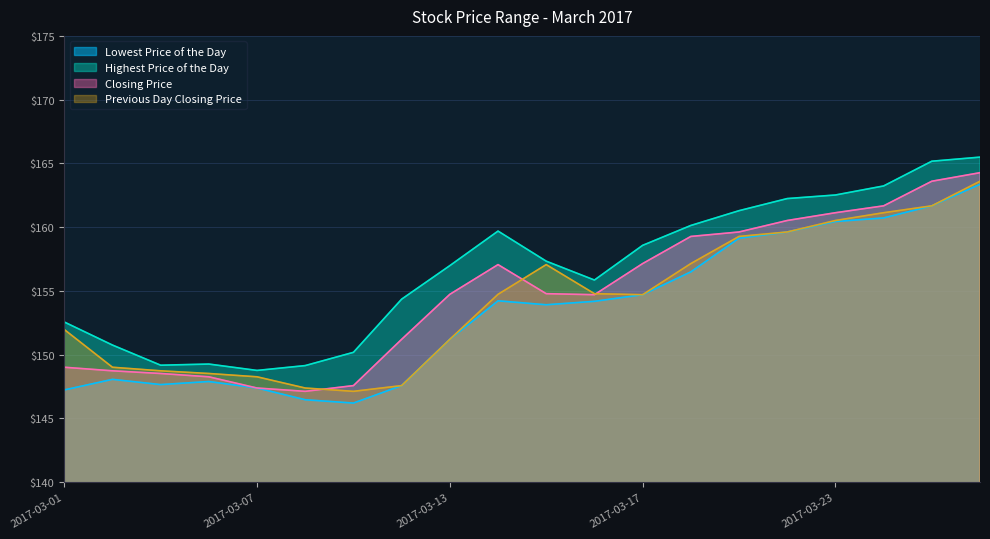

What are all the series names shown in the legend?

Lowest Price of the Day, Highest Price of the Day, Closing Price, Previous Day Closing Price